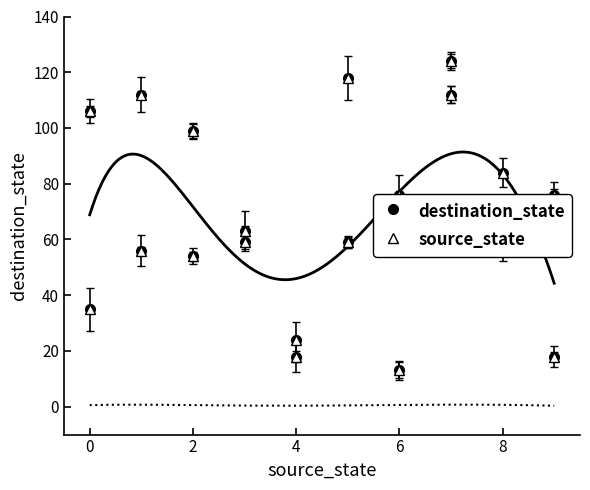

Does the chart display data point markers on the line(s)?

No